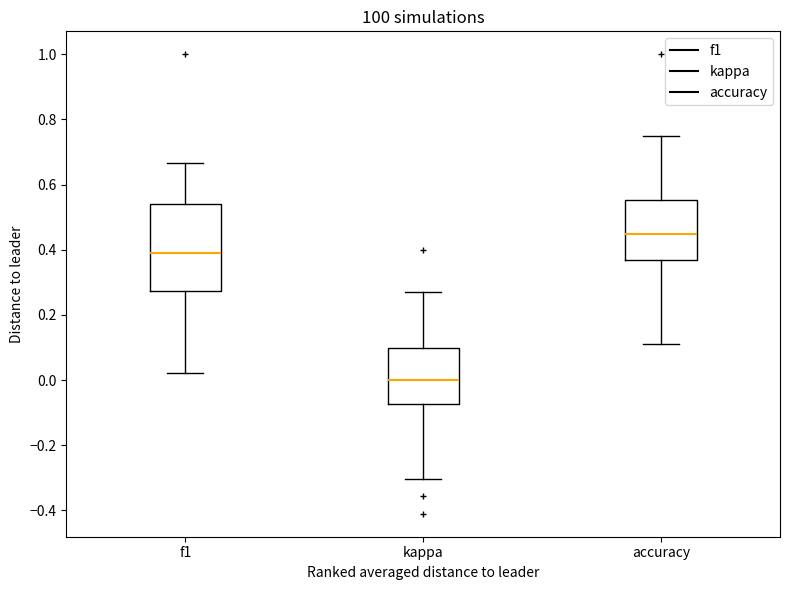

Which box has the lowest median line?

kappa